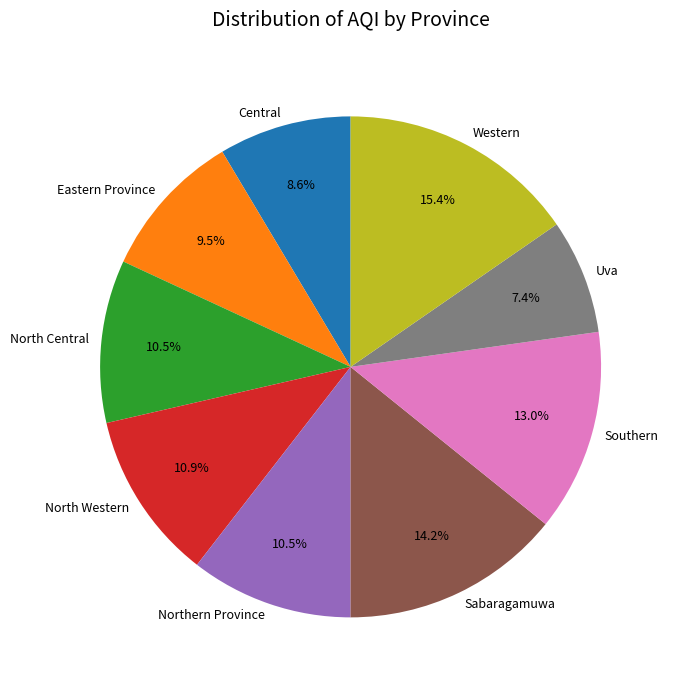

Is there a majority slice in this chart?

No